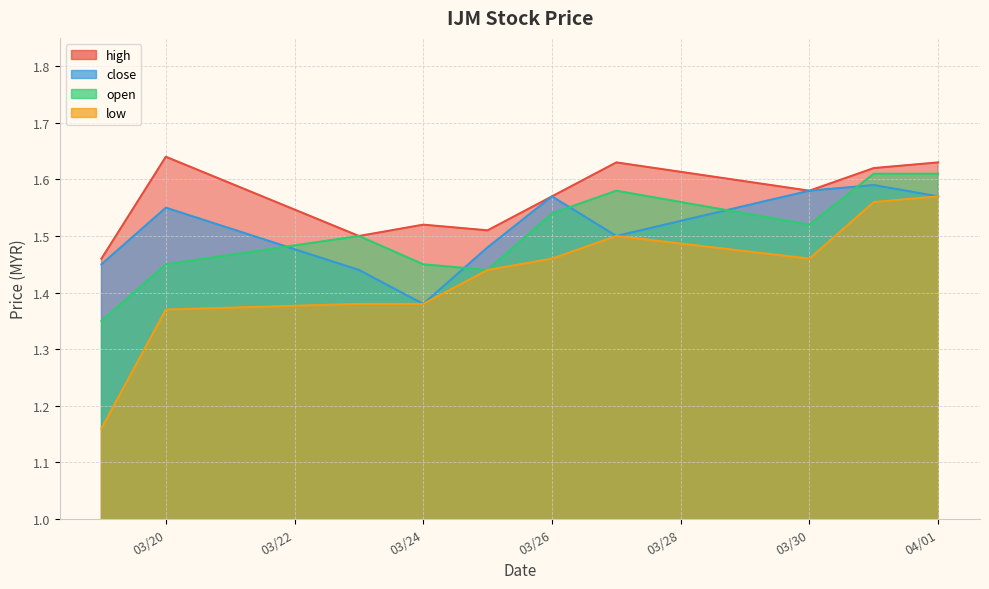

At which category does low reach its first local peak?

2020-03-27